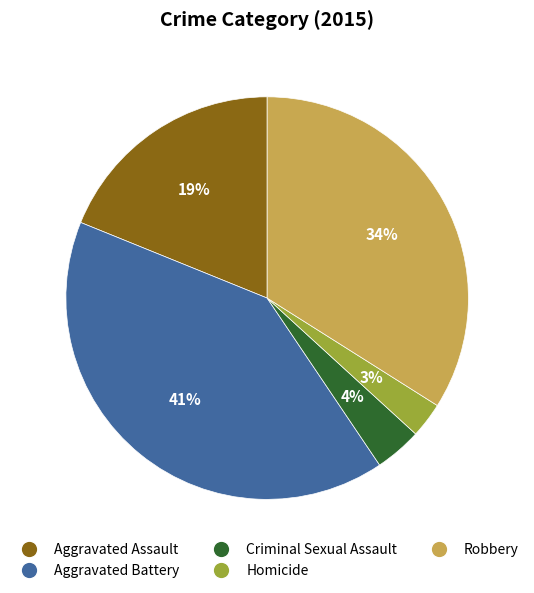

Is it true that Aggravated Assault is 19% of the pie?

True